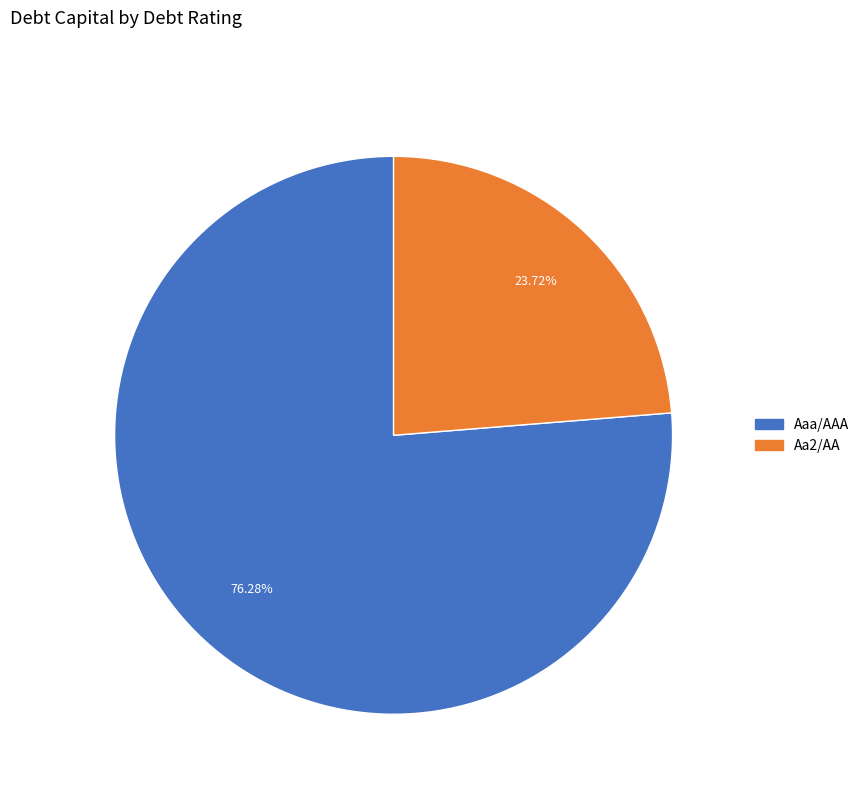

Does any single category account for the majority?

Yes